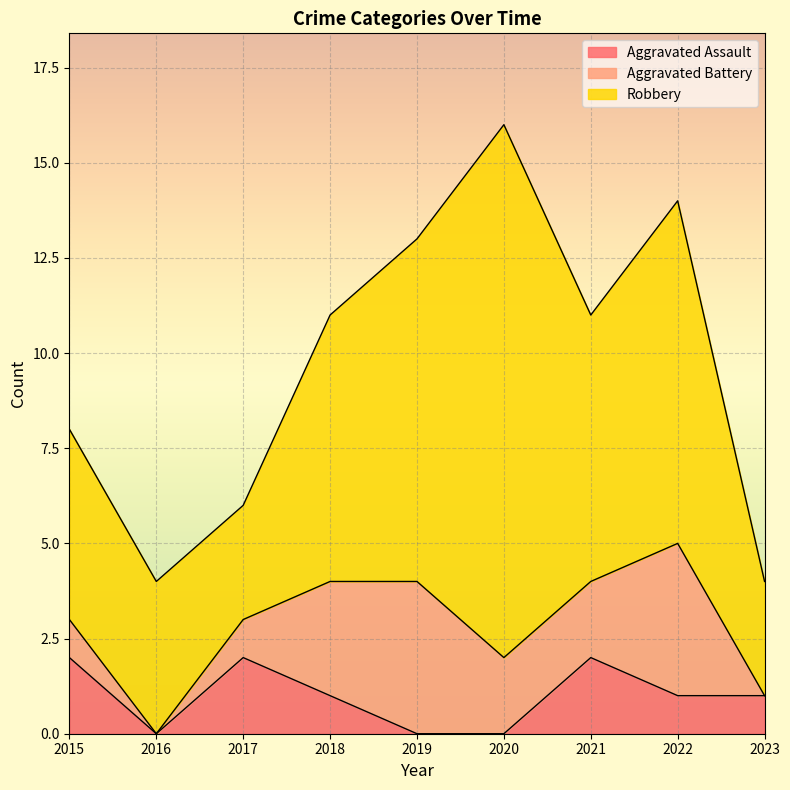

At how many categories does at least one series exceed 8?

3